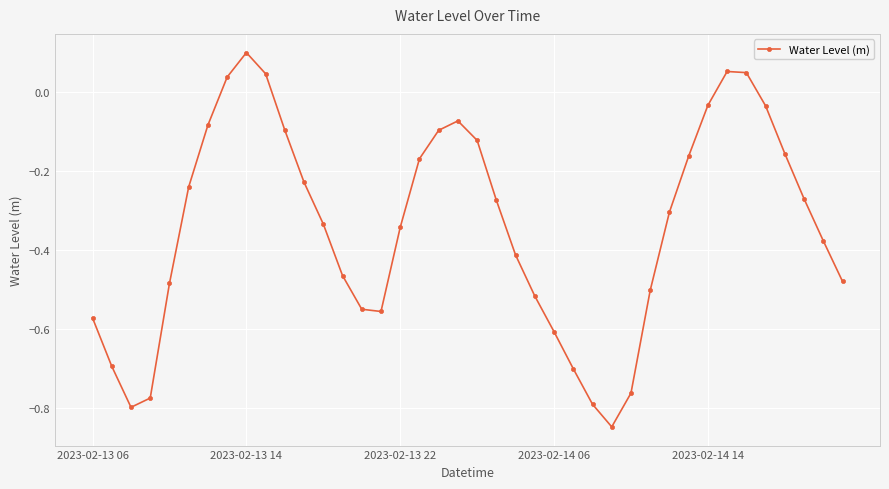

What is the sum of all values?

-13.6